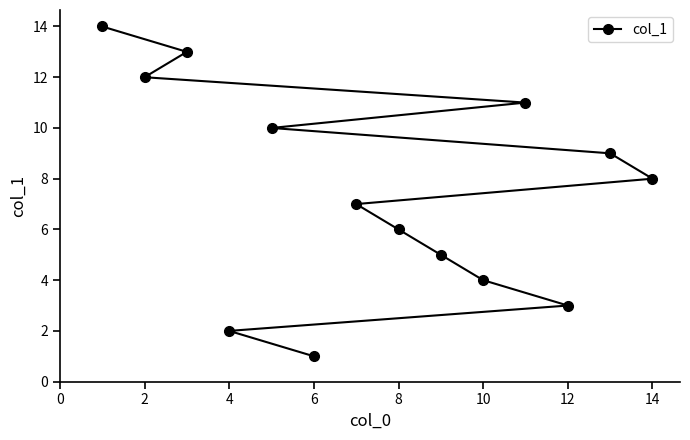

What is the greatest value displayed?

14